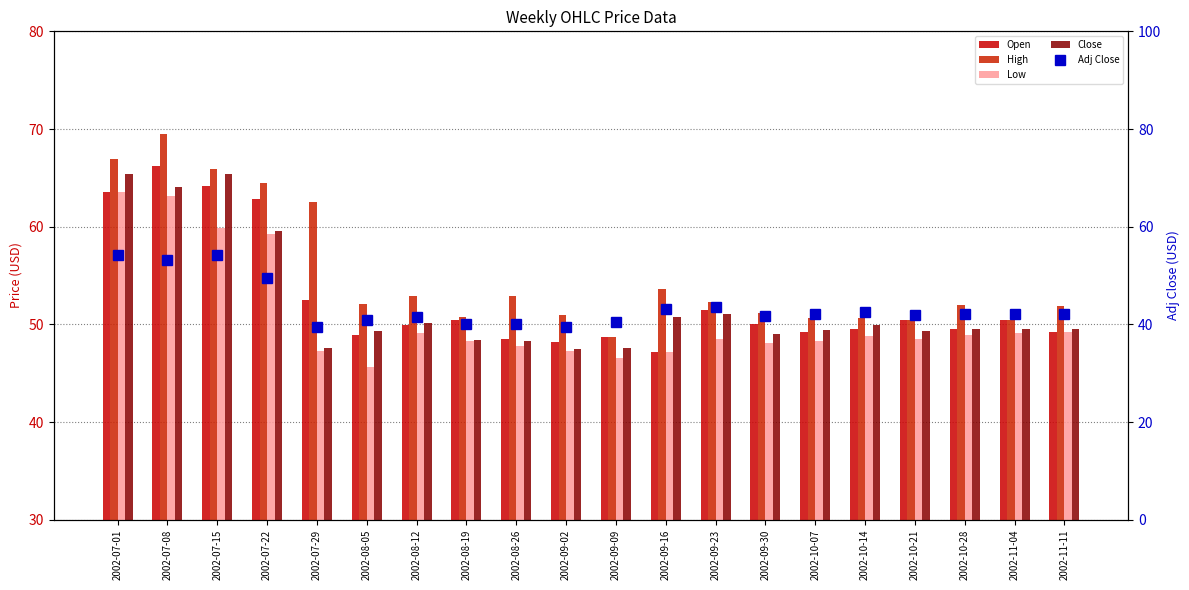

How many data points does each series have?

20